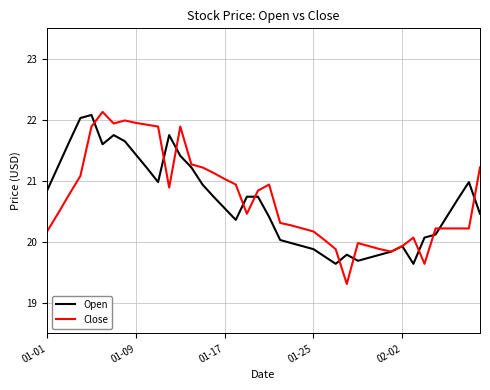

True or false: Open and Close intersect in this chart.

True